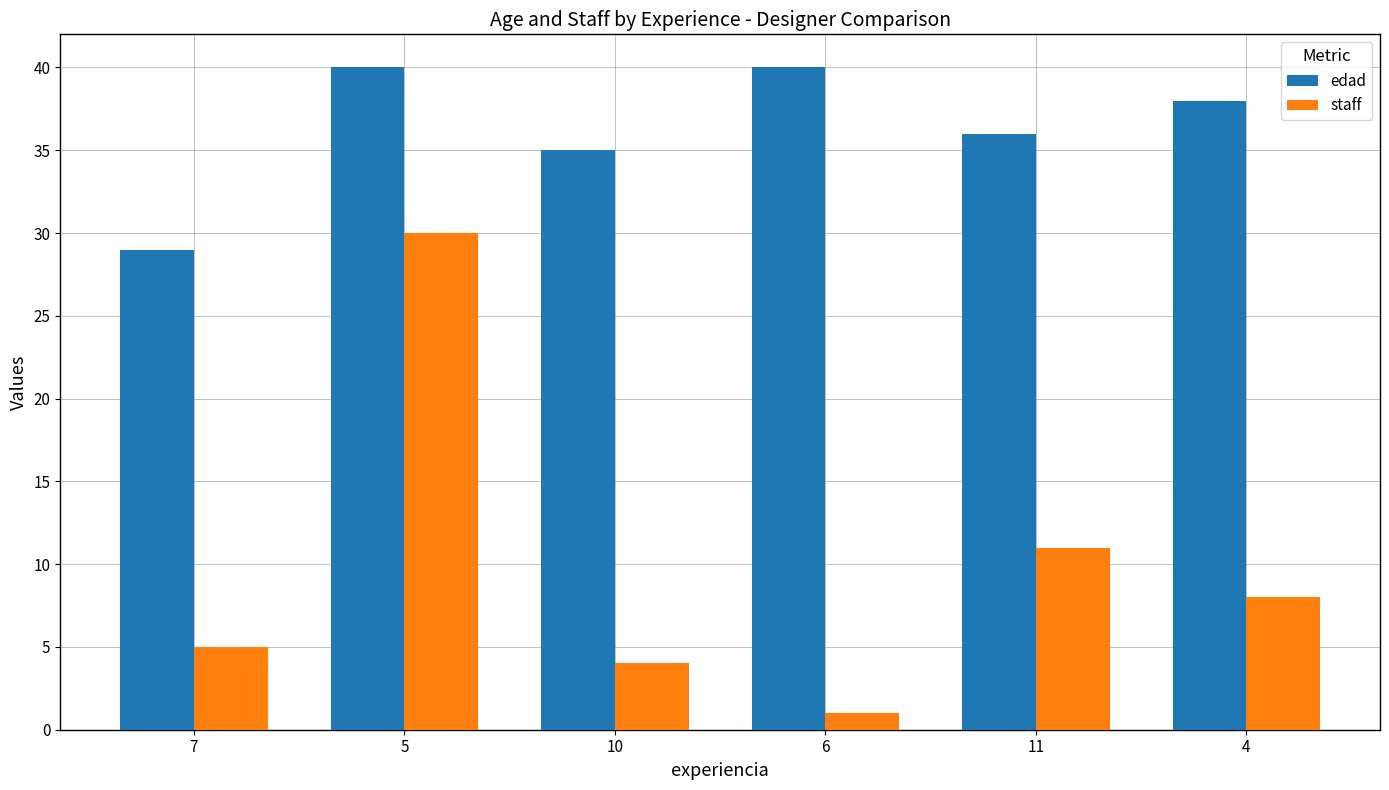

Reading left to right, what are all the values shown in this chart?

edad: 7=29	5=40	10=35	6=40	11=36	4=38
staff: 7=5	5=30	10=4	6=1	11=11	4=8